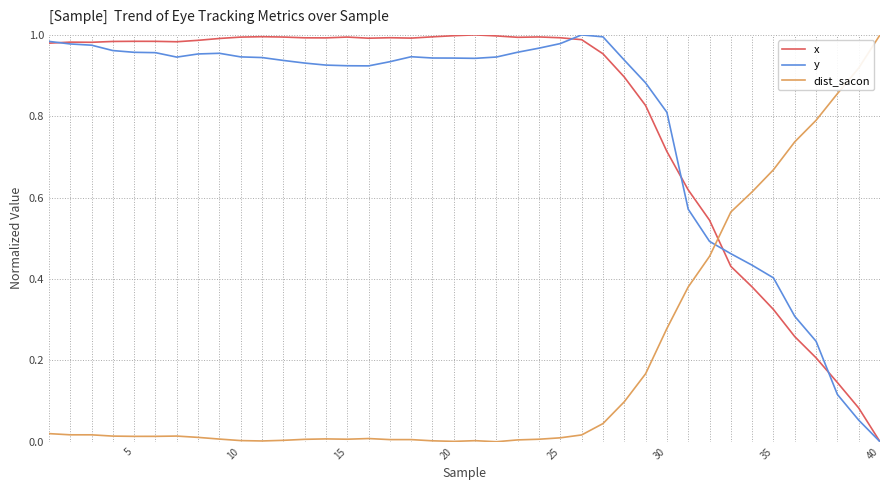

How many times do y and dist_sacon cross each other?

1